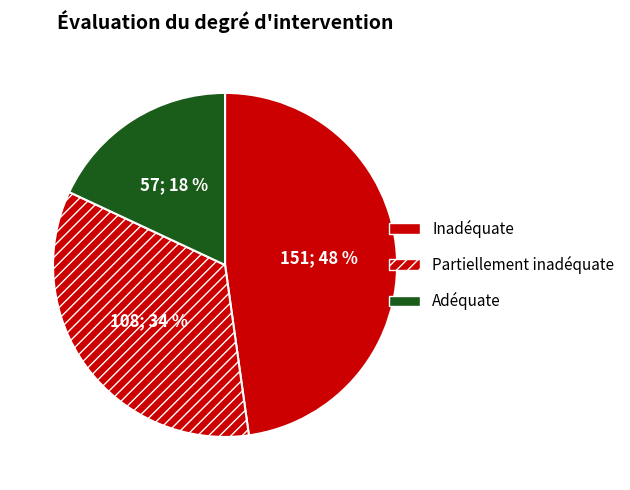

How many segments does this pie chart have?

3